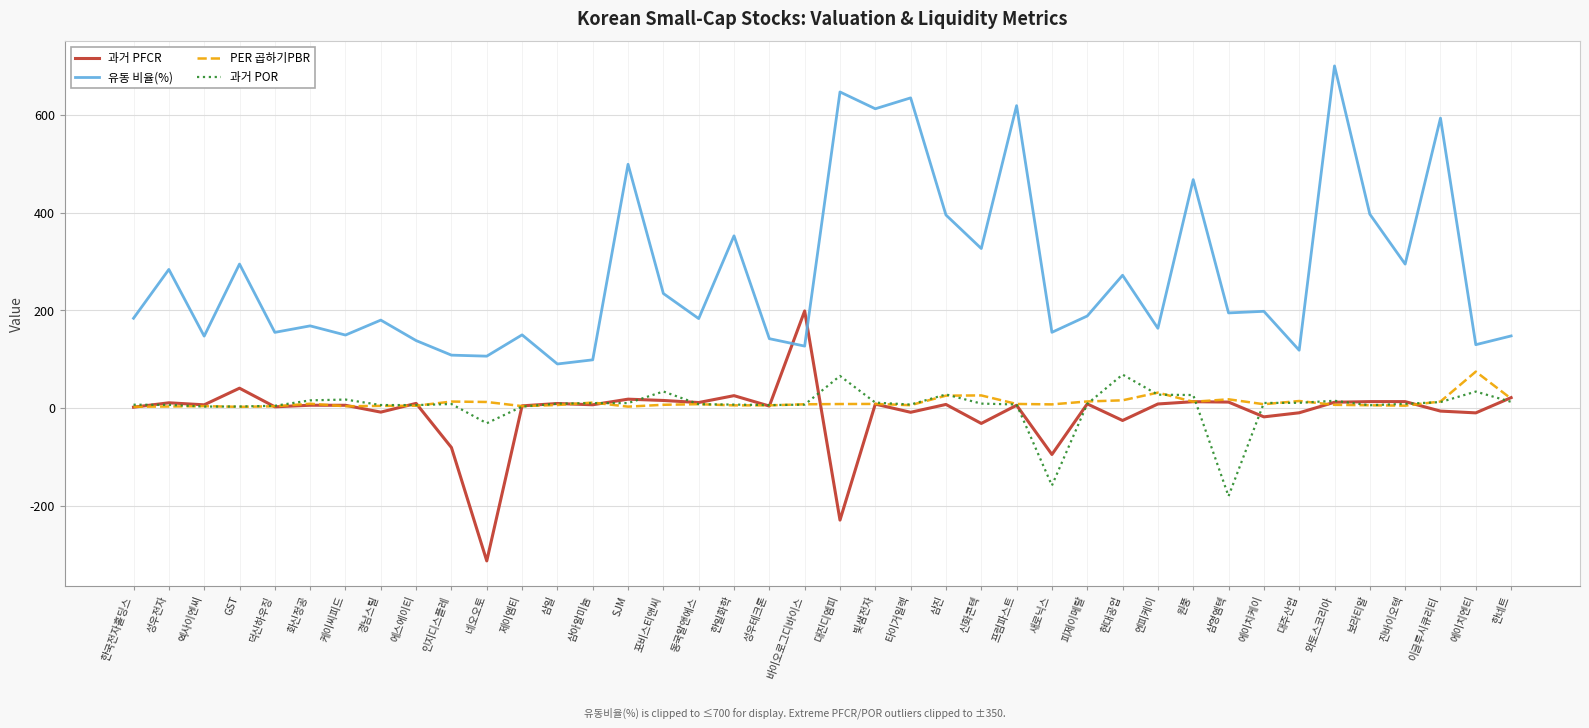

What value does the PER 곱하기PBR series have at 삼진?

25.2